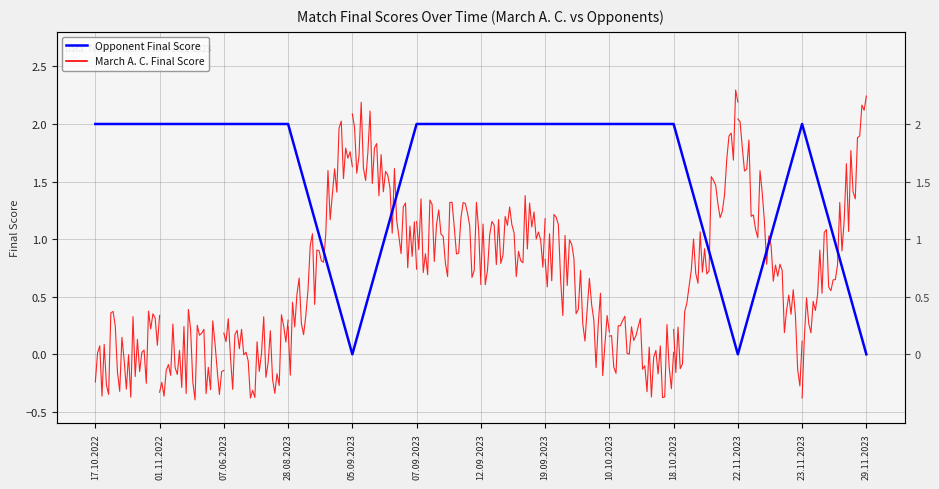

What is the sum of the values at 12.09.2023 and 01.11.2022?

4